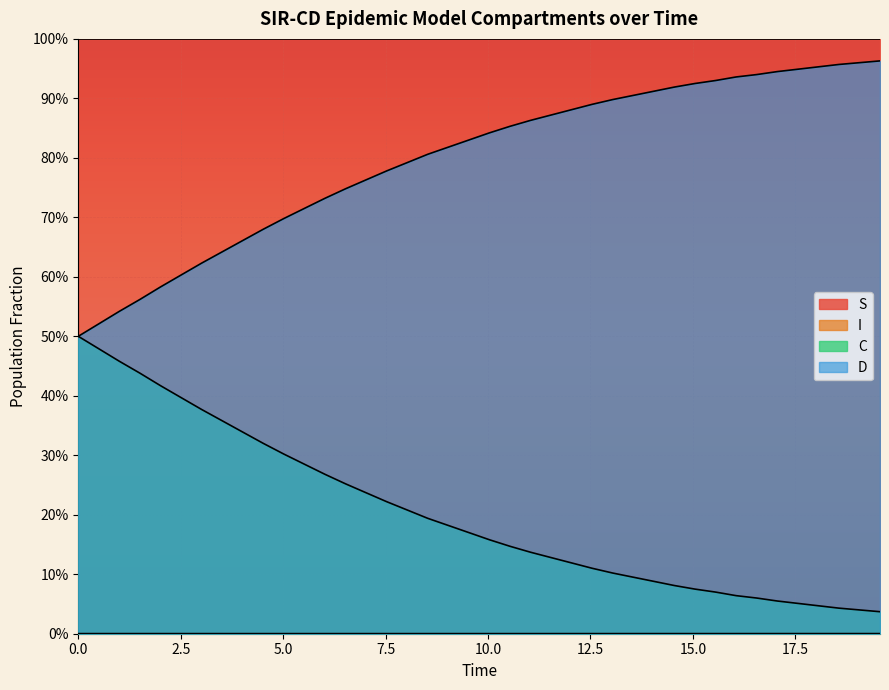

Which series has the largest range (max minus min)?

D